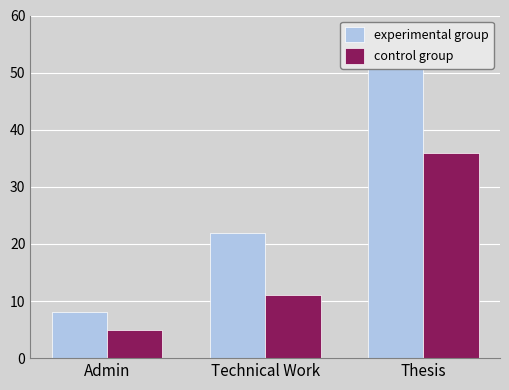

Count the control group values in the range 5 to 36.

3